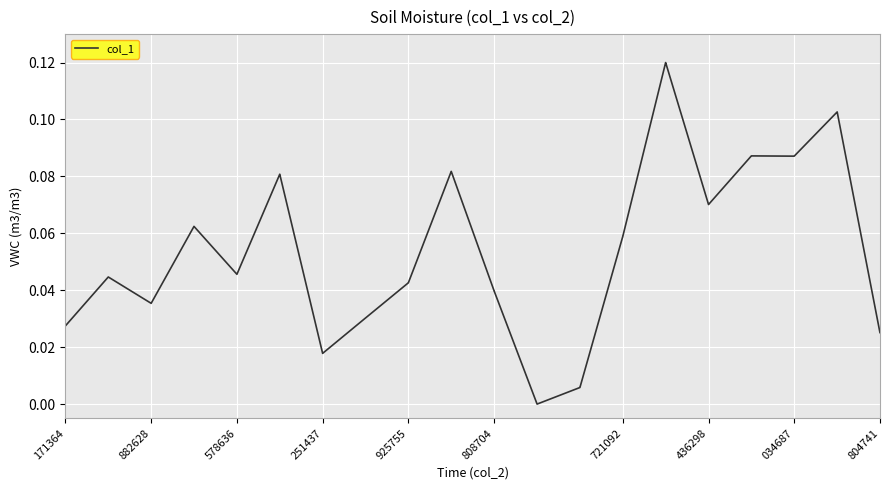

What is the difference between the maximum and second lowest values?

0.1